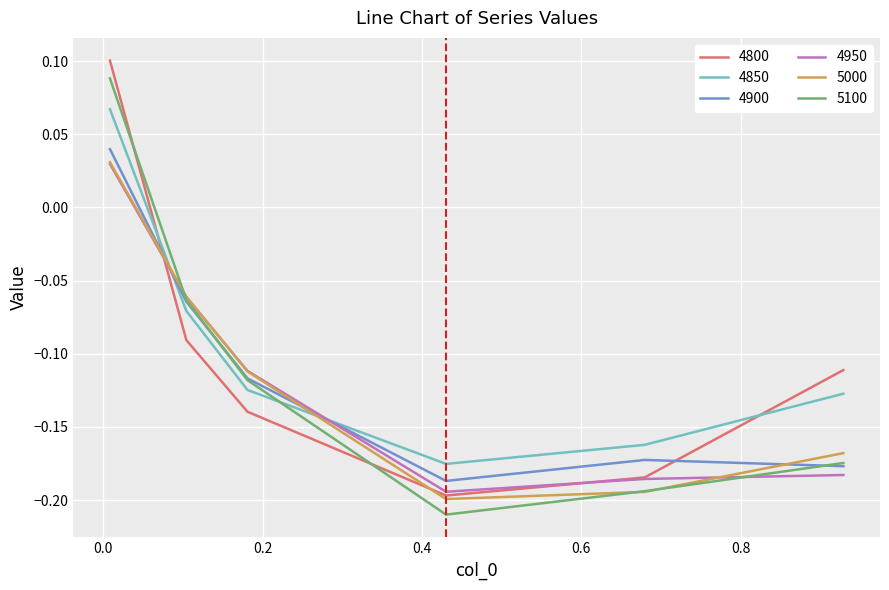

After their last crossing, which series has the higher values: 4850 or 4800?

4800